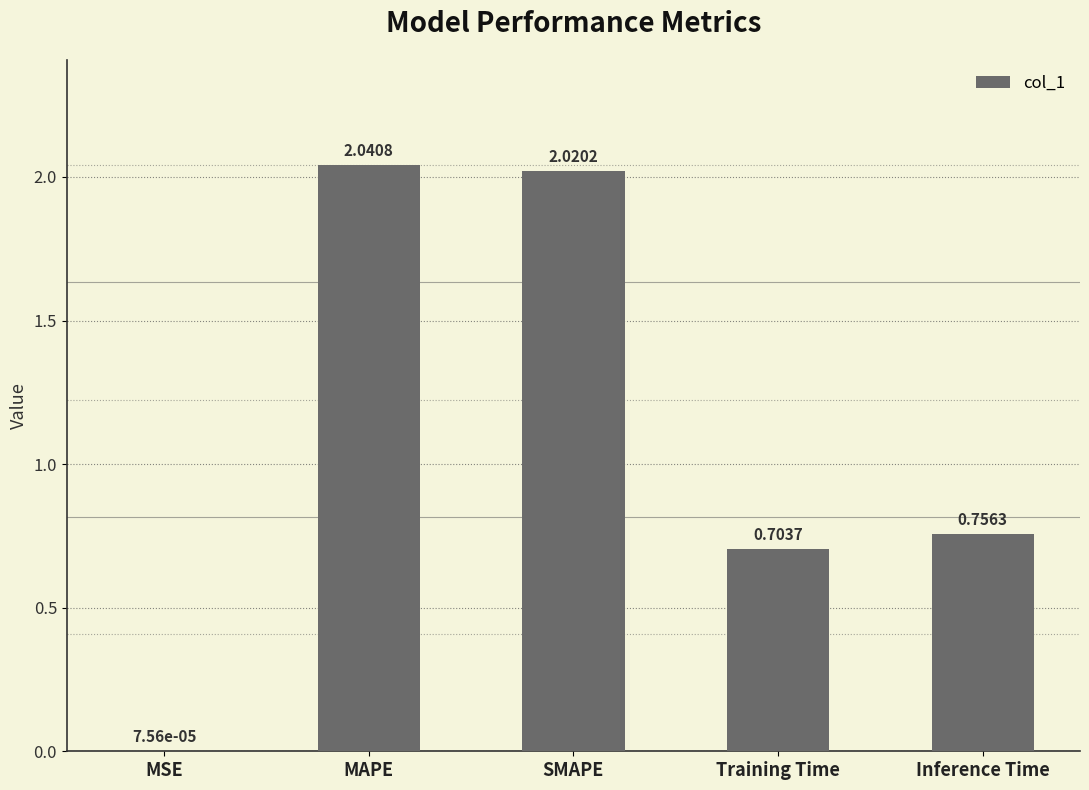

The value at Training Time is 1.2. True or false?

False